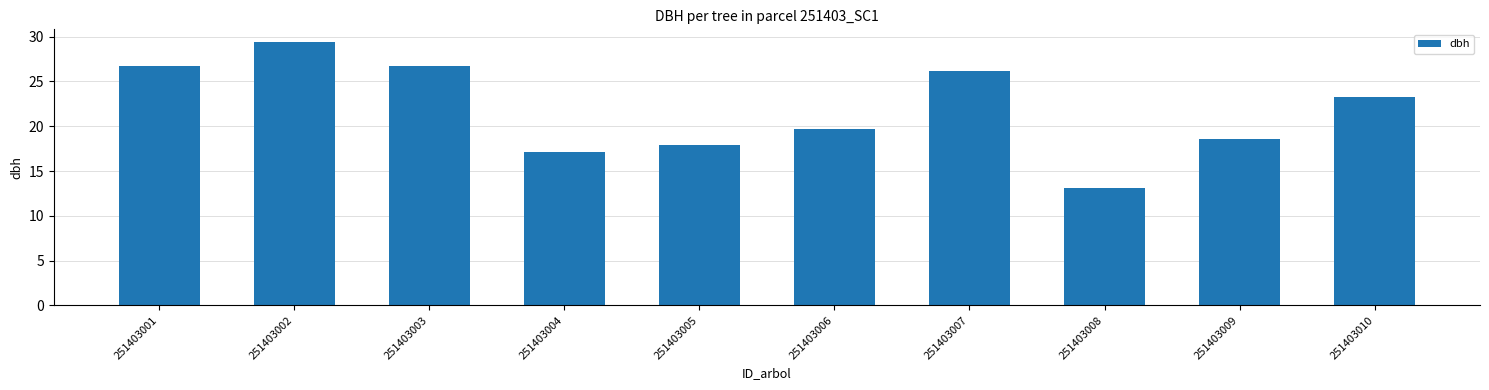

What is the change in value from 251403002 to 251403007?

-3.2